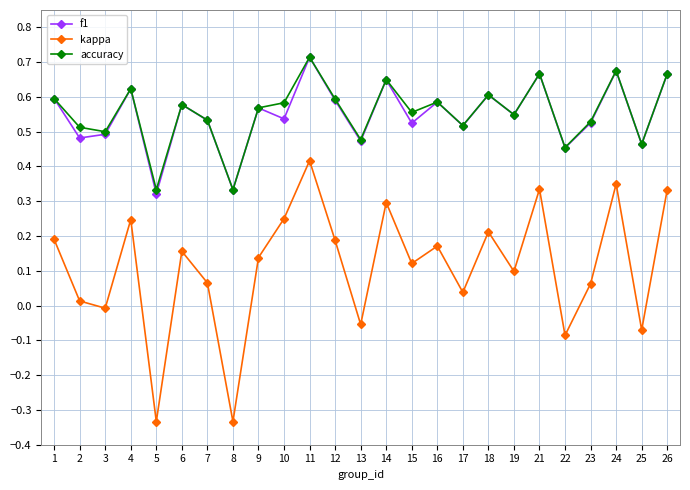

True or false: accuracy has more than 2 interior local peaks.

True